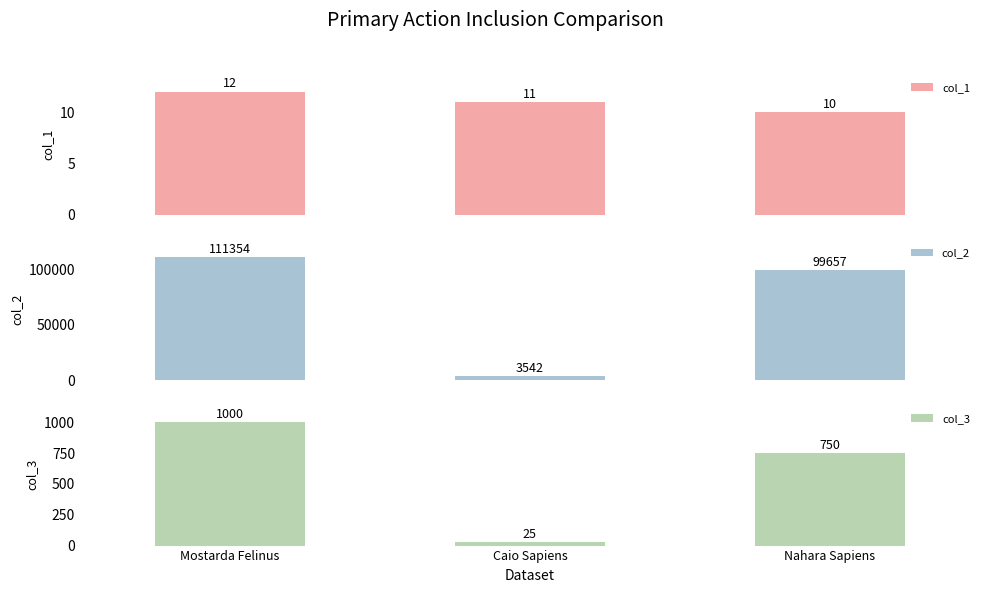

Is it true that col_3 equals 258 at Nahara Sapiens?

False